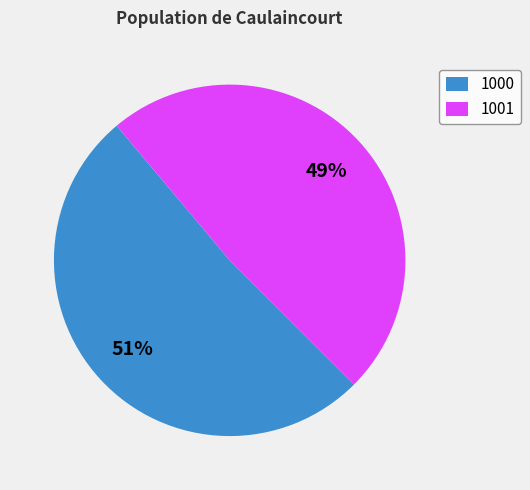

Which slice represents more than half of the pie?

1000